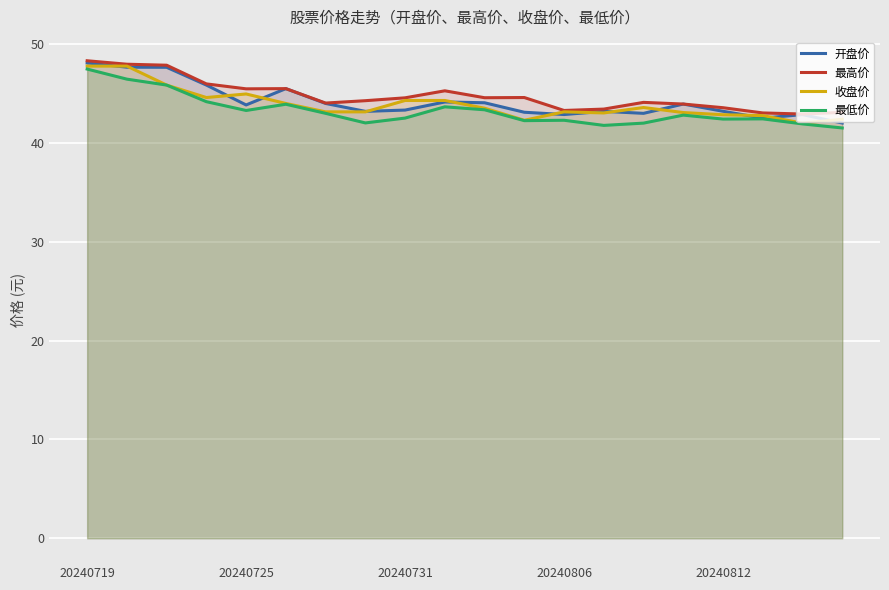

Which series has the widest spread of values?

开盘价